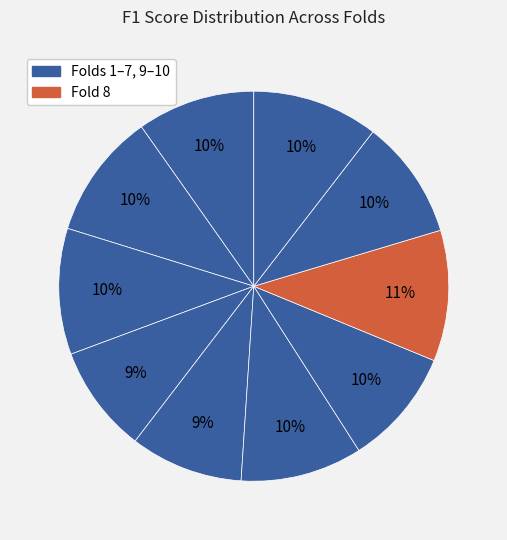

What is the largest slice in the pie chart?

Fold 8